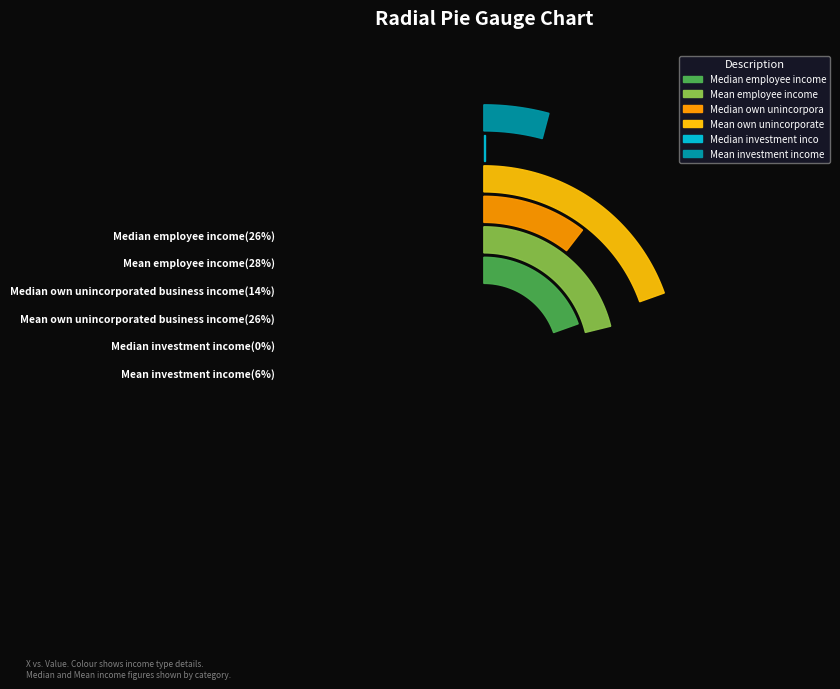

Which category has the smallest portion of the pie?

Median investment income ($)